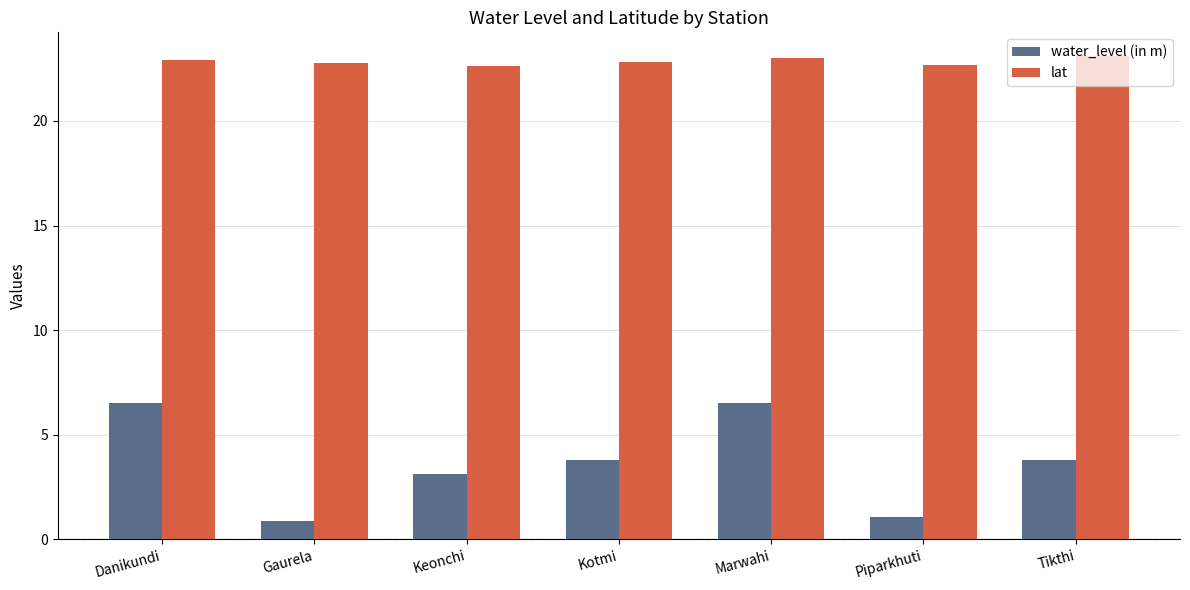

Which series has the largest total across all categories?

lat